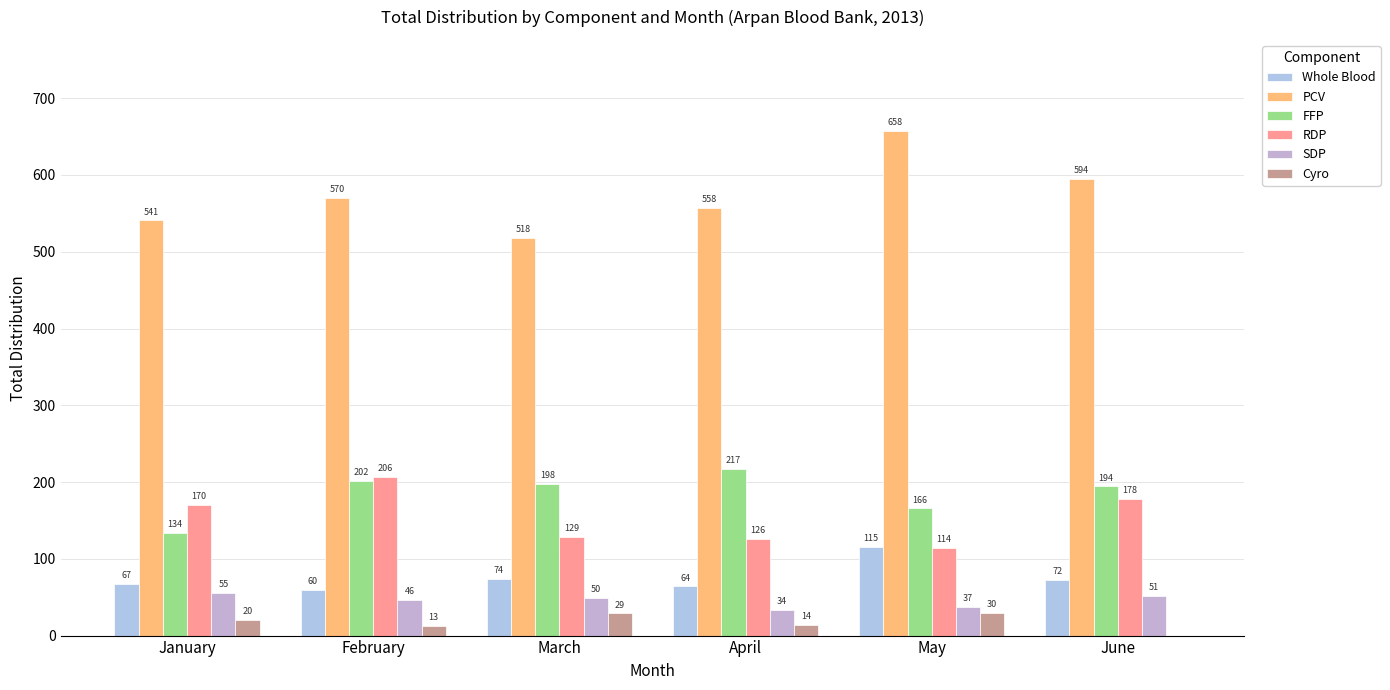

Between January and March, which series saw the biggest shift?

FFP